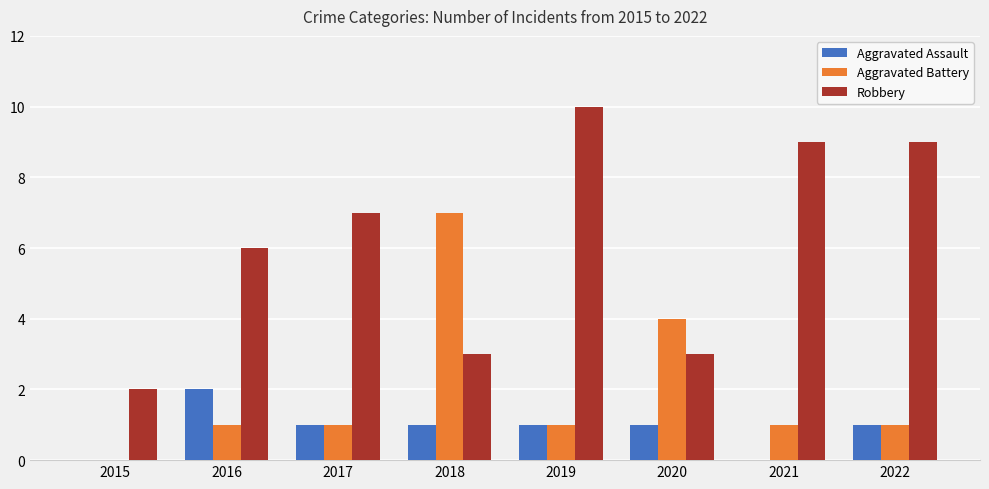

Is it true that Robbery equals 6 at 2016?

True